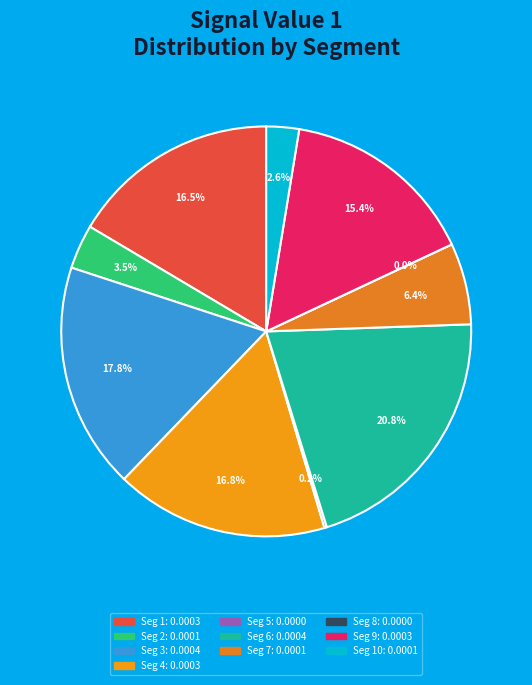

Does signal segment 7 represent more than half of the total?

No